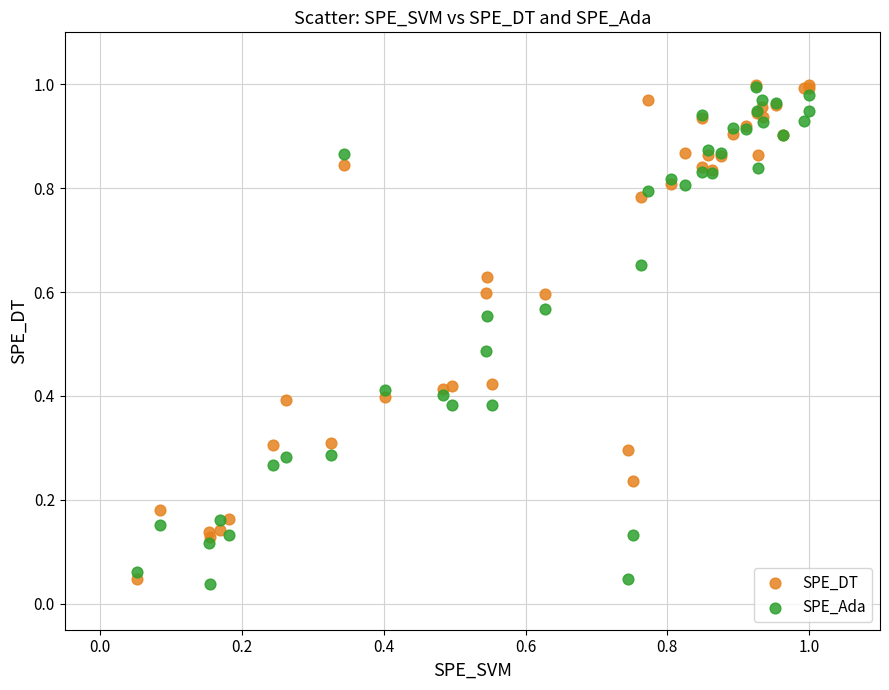

What are all the series names shown in the legend?

SPE_DT, SPE_Ada